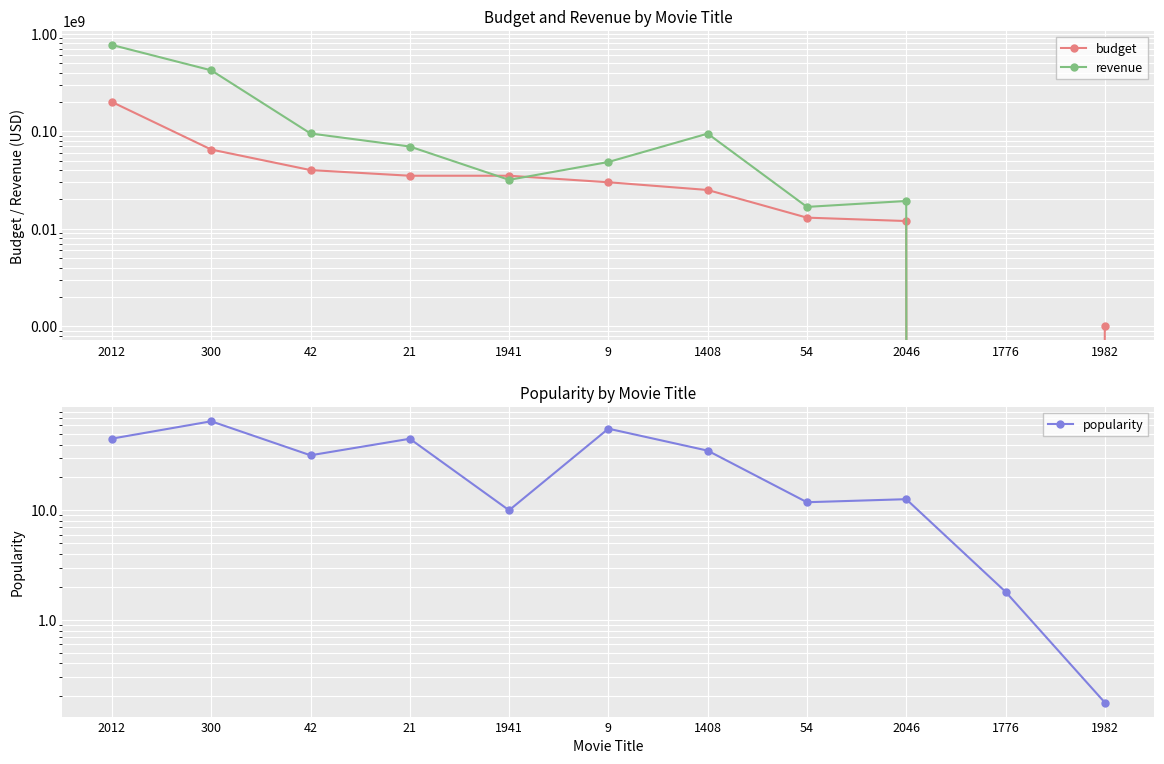

What is the value of the revenue point at the 9th from the left?

19271312.0